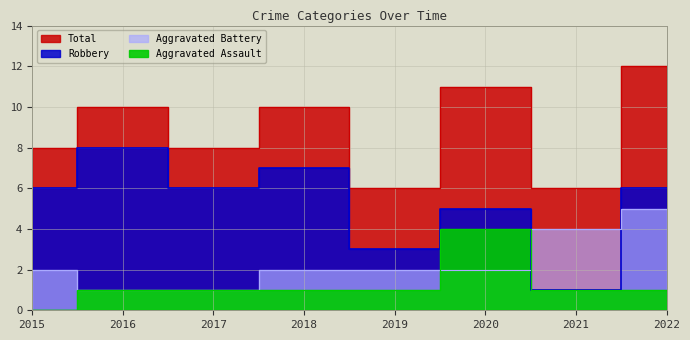

What is the difference between the highest and lowest values at 2017?

7